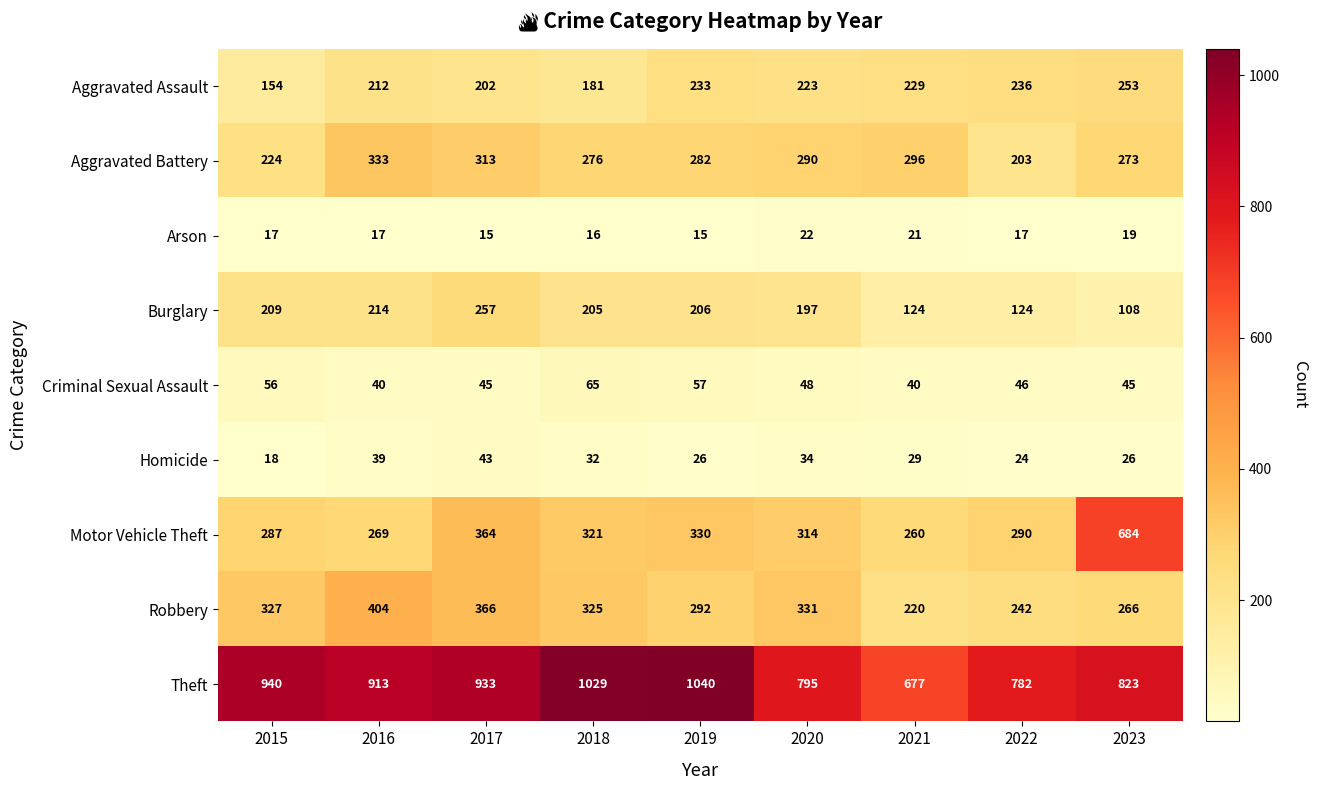

At how many categories does at least one series exceed 567?

9